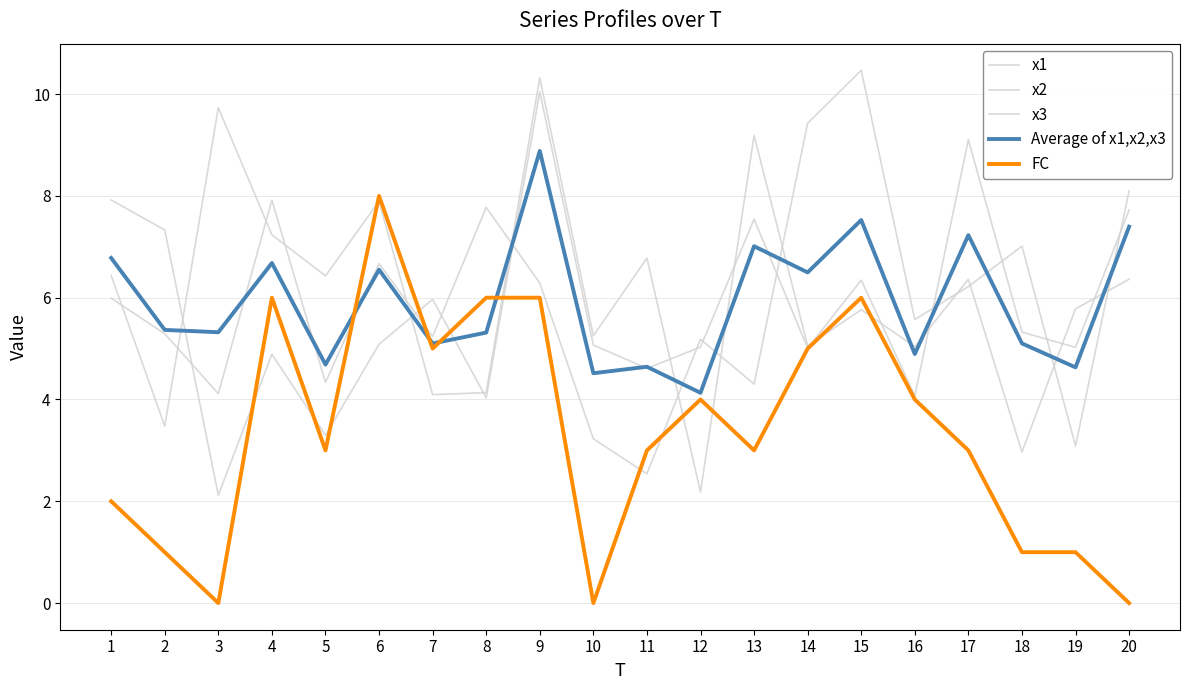

Does the chart have visible grid lines?

Yes